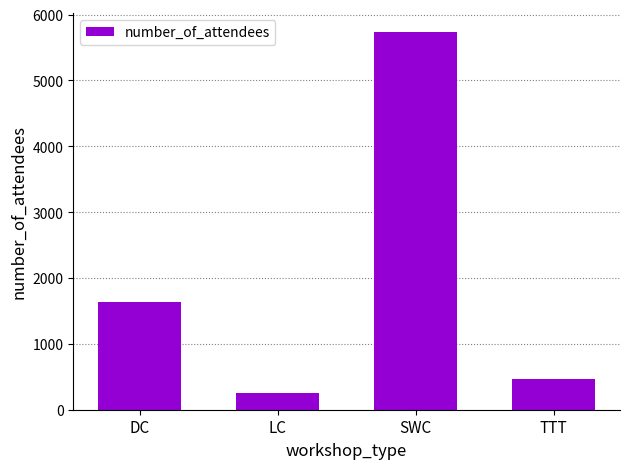

What is the label of the 3rd bar from the left?

SWC